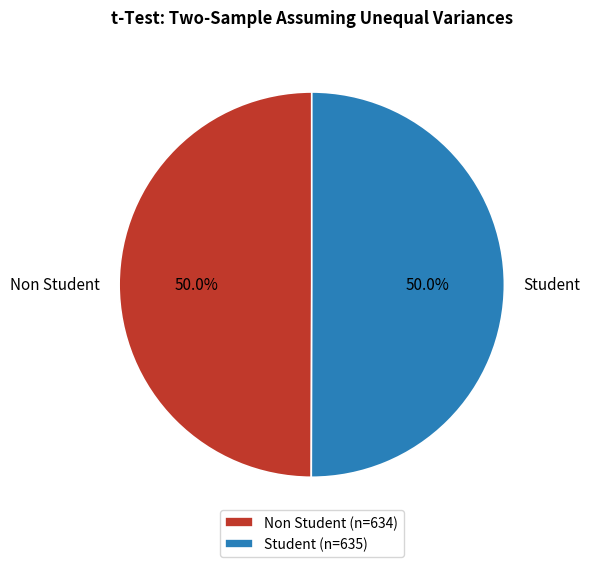

Is the sum of Student and Non Student greater than half?

Yes